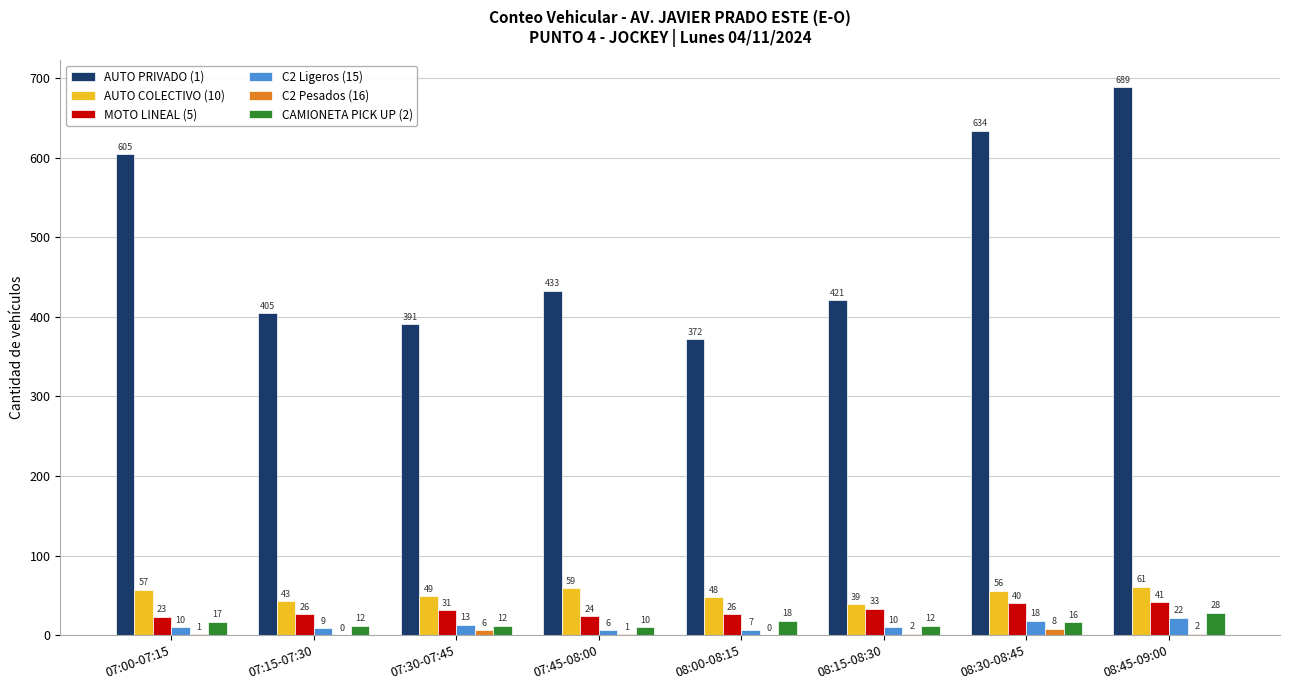

What is the sum of the CAMIONETA PICK UP (2) values at 08:15-08:30 and 08:30-08:45?

28